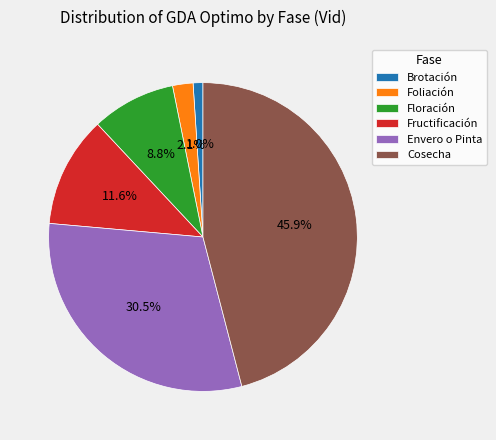

What portion of the pie excludes Cosecha?

54.1%